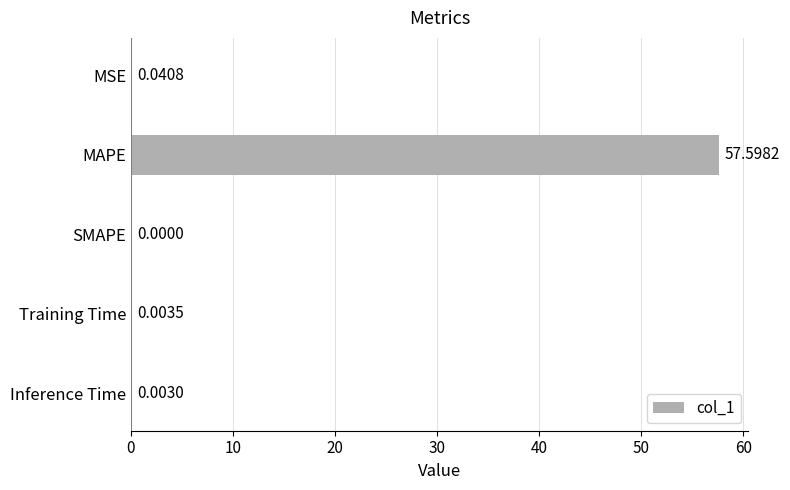

Which label corresponds to the largest value in the chart?

MAPE